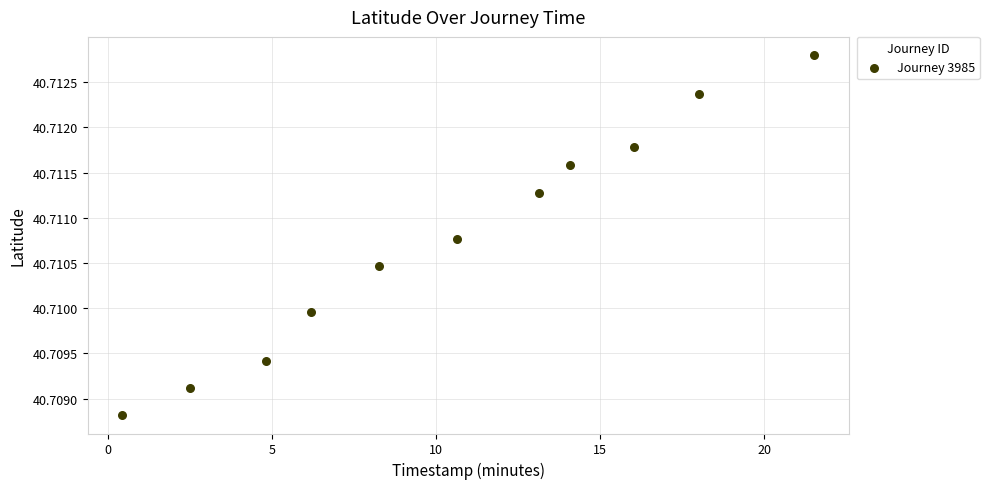

What is the average X value?

10.5